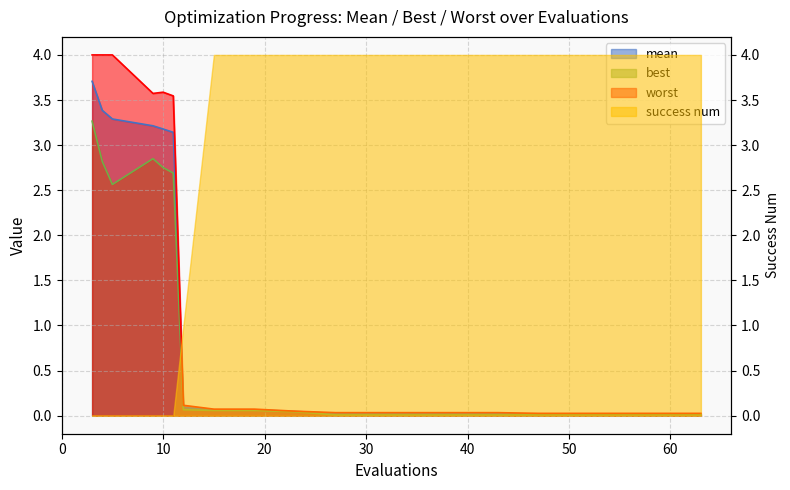

True or false: worst has more than 1 interior local peaks.

False